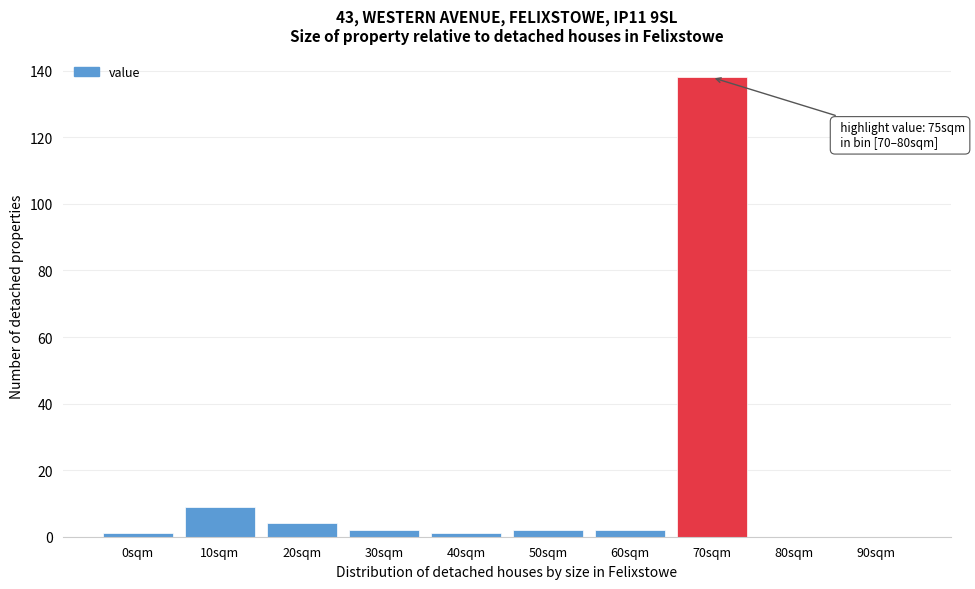

Reading right to left, transcribe all the data shown in this chart.

90sqm=0	80sqm=0	70sqm=138	60sqm=2	50sqm=2	40sqm=1	30sqm=2	20sqm=4	10sqm=9	0sqm=1